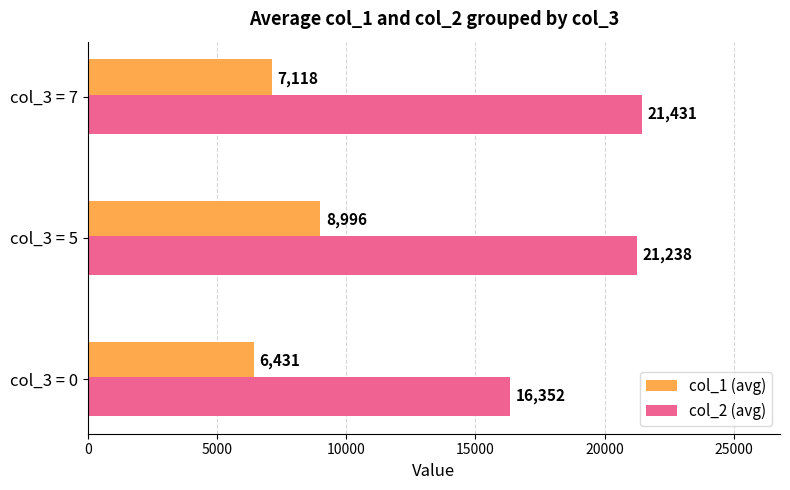

Which series has the largest total across all categories?

col_2 (avg)